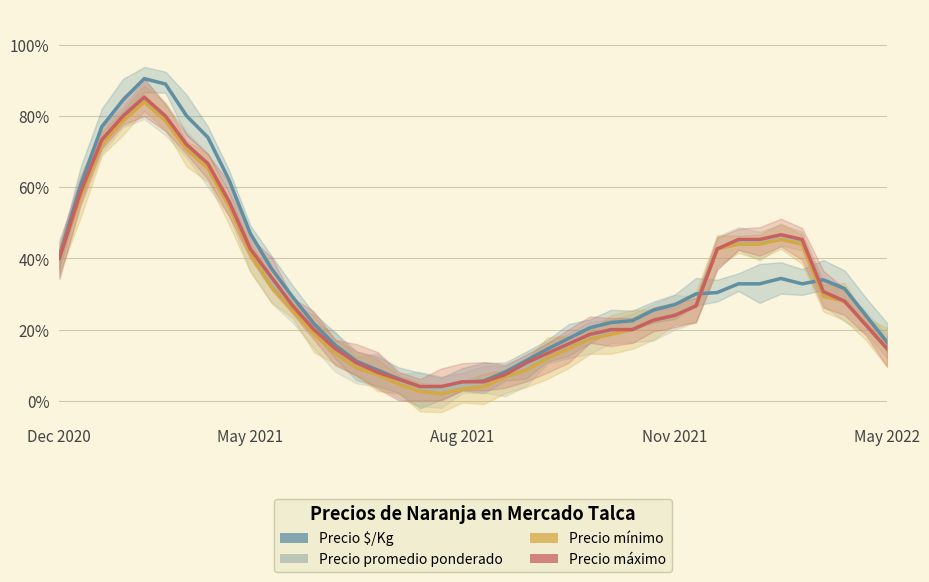

True or false: Precio $/Kg and Precio mínimo intersect in this chart.

True